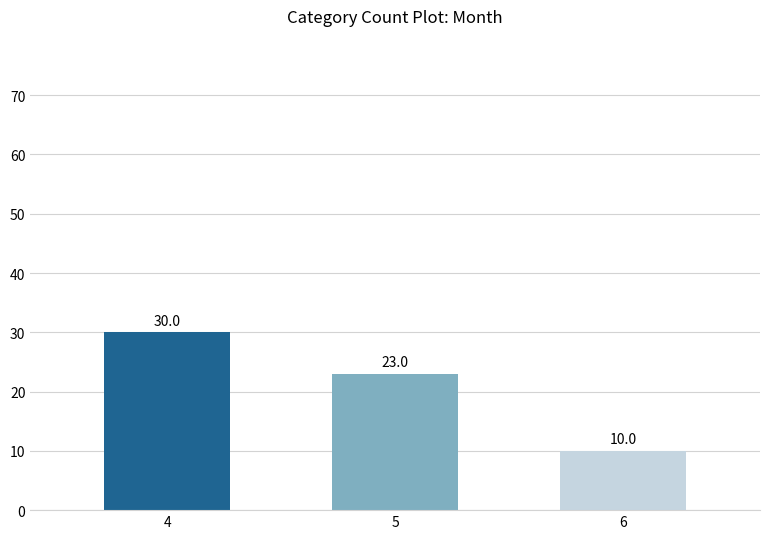

The chart shows a value of 30 at 4. True or false?

True